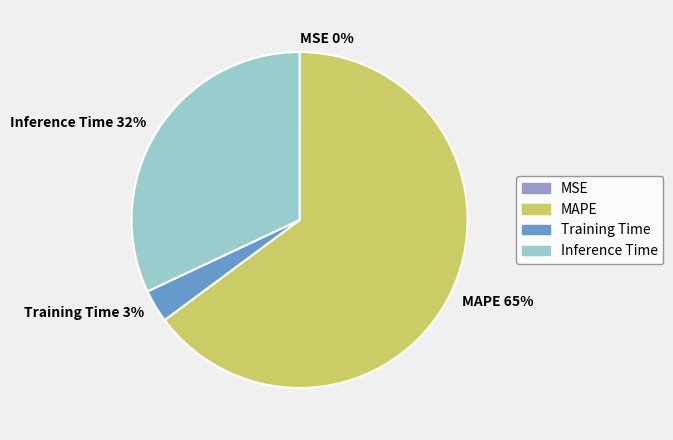

To the nearest percent, what is the average slice percentage?

25%